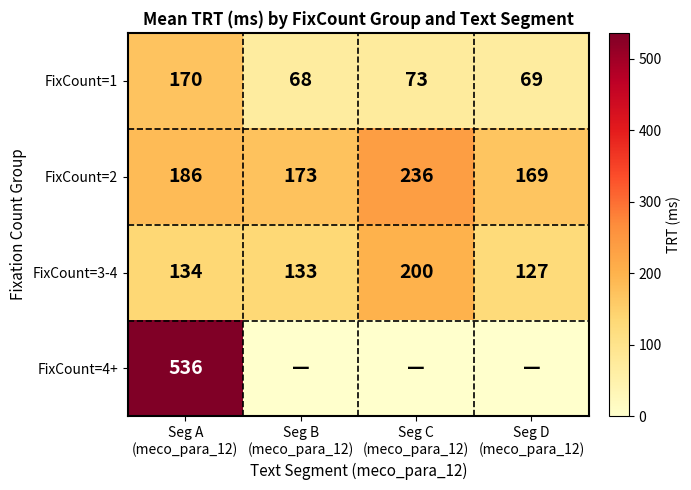

What is the difference between the highest and lowest values at Seg A
(meco_para_12)?

402